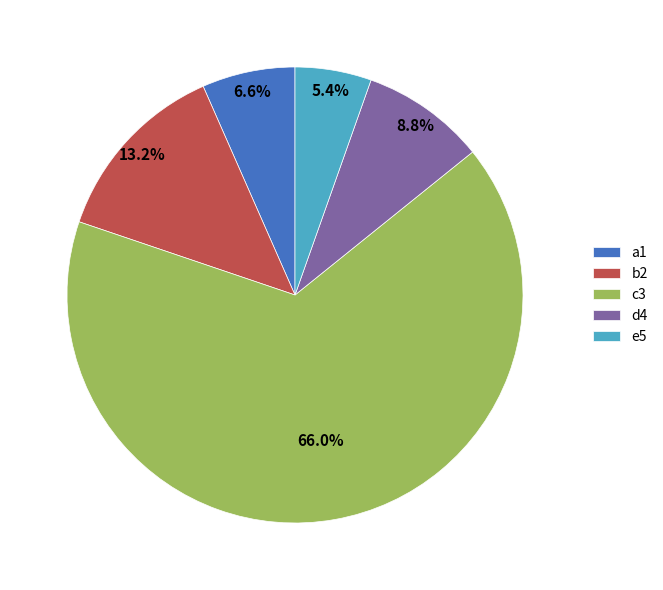

Which slice is the smallest?

e5